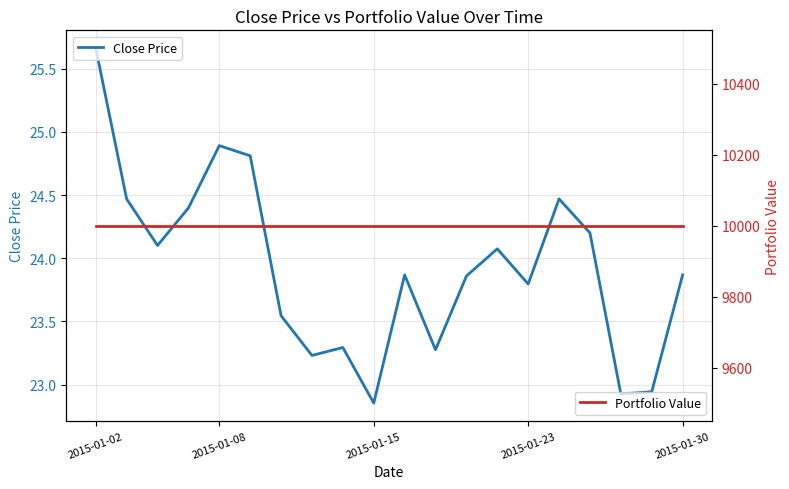

Reading left to right, list all the values displayed in this chart.

Close Price: 25.7	24.5	24.1	24.4	24.9	24.8	23.5	23.2	23.3	22.9	23.9	23.3	23.9	24.1	23.8	24.5	24.2	22.9	22.9	23.9
Portfolio Value: 10000.0	10000.0	10000.0	10000.0	10000.0	10000.0	10000.0	10000.0	10000.0	10000.0	10000.0	10000.0	10000.0	10000.0	10000.0	10000.0	10000.0	10000.0	10000.0	10000.0